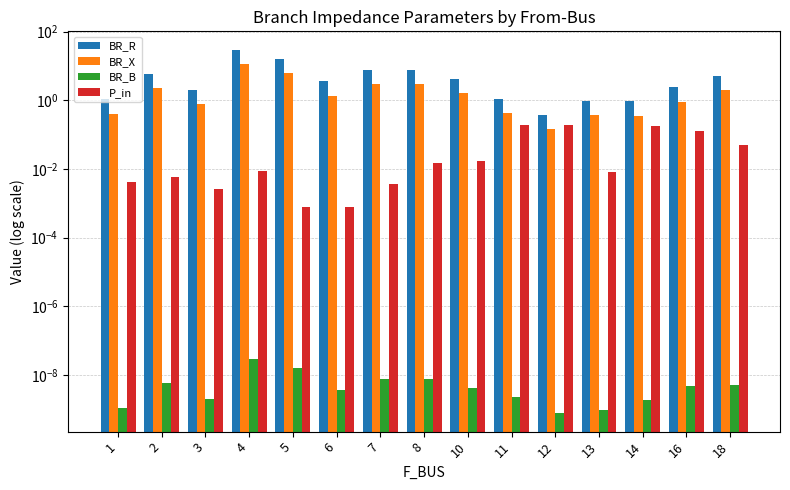

What are all the series names shown in the legend?

BR_R, BR_X, BR_B, P_in